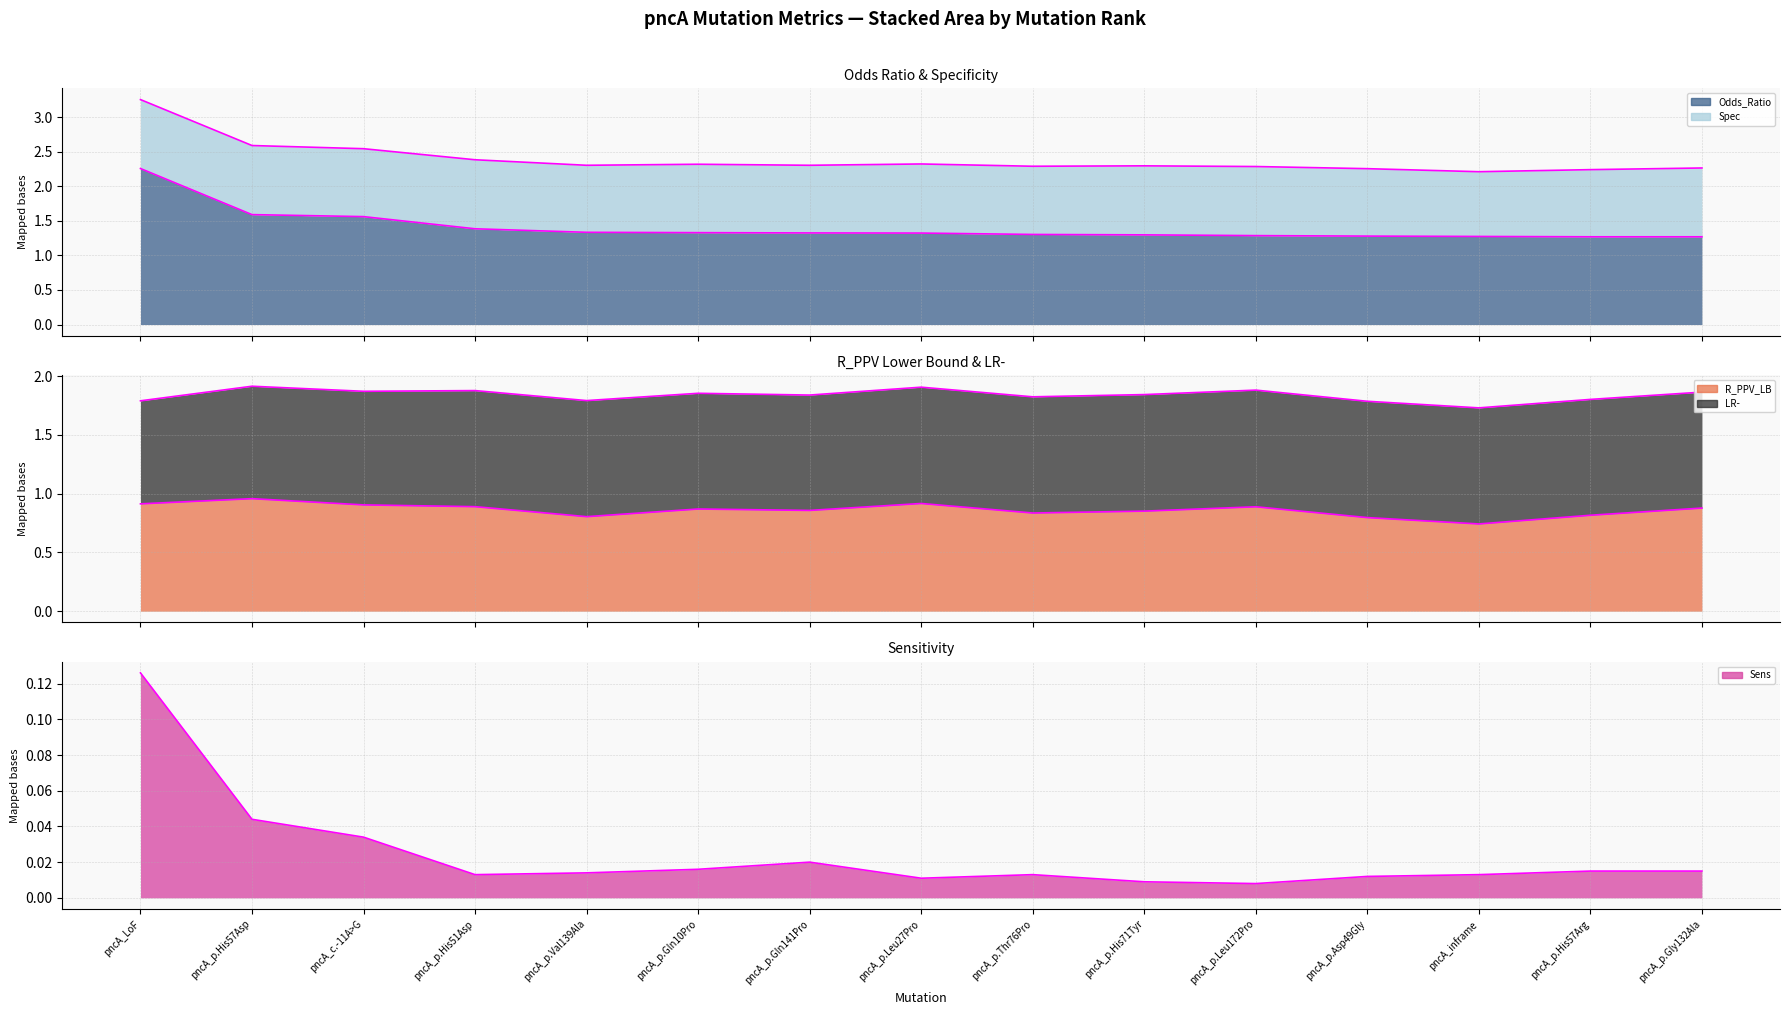

Which series has the largest range (max minus min)?

Sens